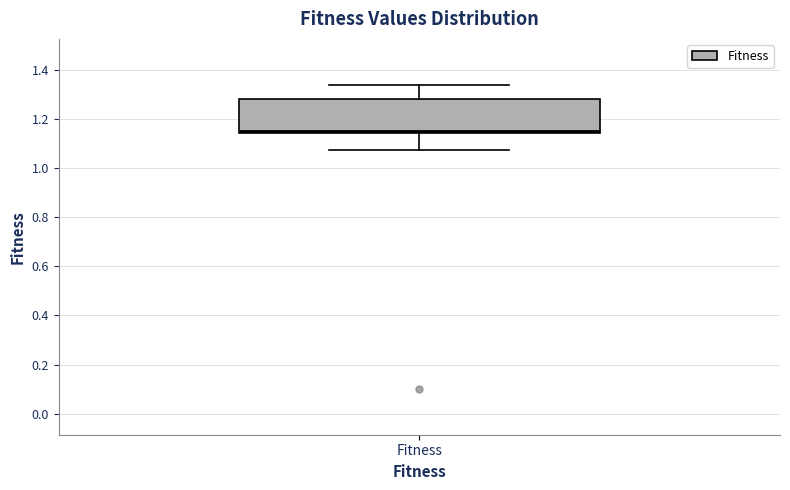

Read this box plot against the y-axis: the position of the median line, the range covered by the box, and the ends of both whiskers. The values are not printed on the chart, so give them approximately, as read against the axis.

median 1.16, box 1.14 to 1.28, whiskers 1.08 to 1.34